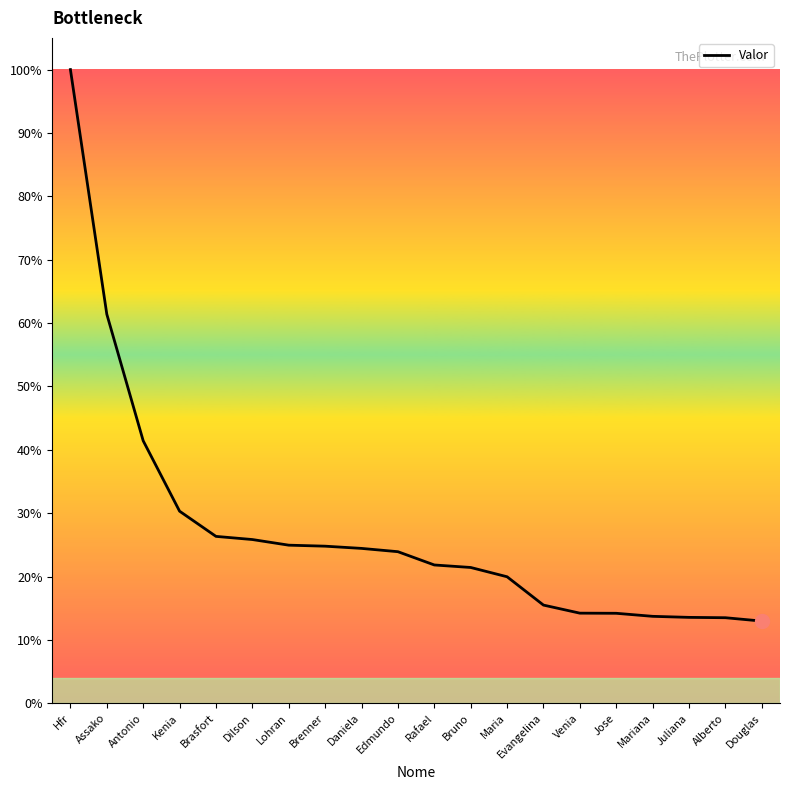

Between Lohran and Alberto, which is larger?

Lohran